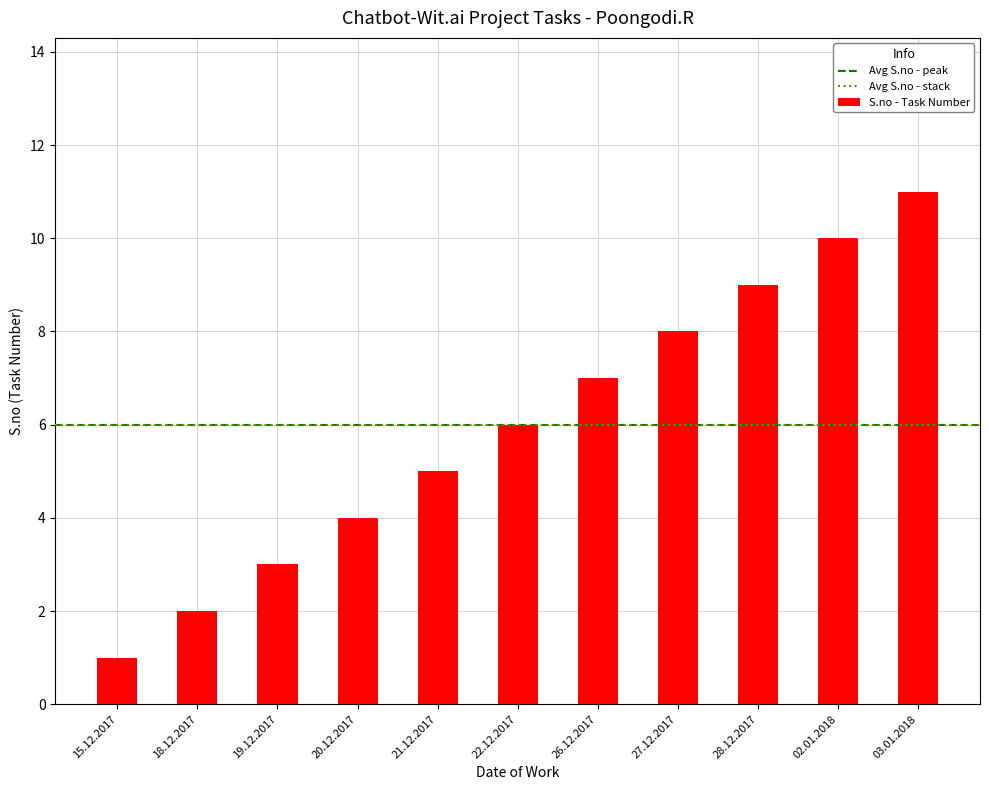

Rank the categories by value from lowest to highest.

15.12.2017, 18.12.2017, 19.12.2017, 20.12.2017, 21.12.2017, 22.12.2017, 26.12.2017, 27.12.2017, 28.12.2017, 02.01.2018, 03.01.2018